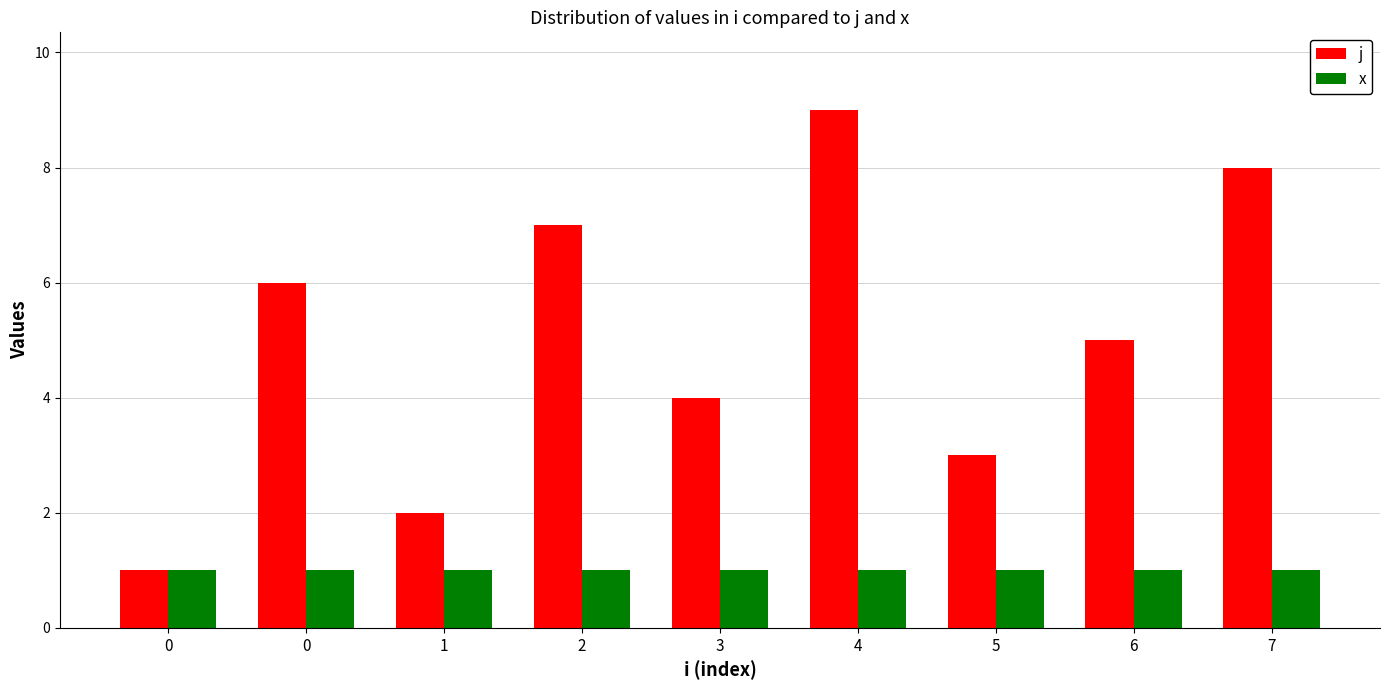

Rank the categories by j value from lowest to highest.

0, 1, 5, 3, 6, 0, 2, 7, 4